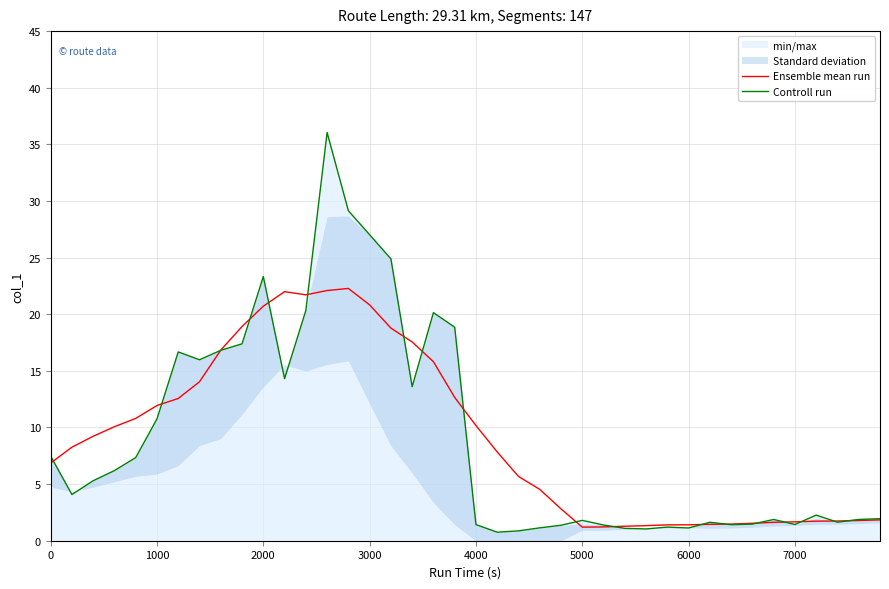

What is the difference between the maximum and second lowest values in the Ensemble mean run series?

21.1